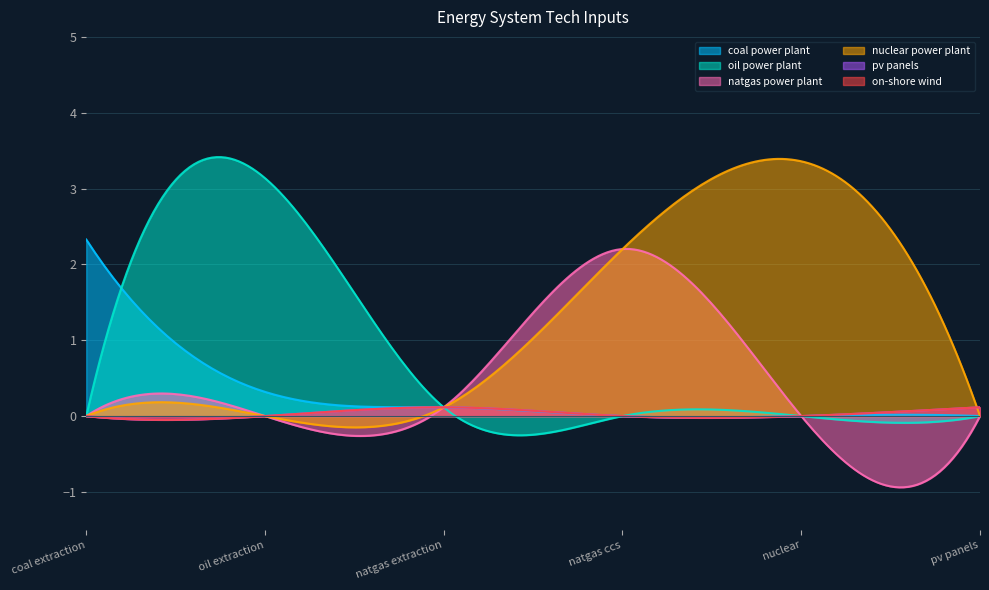

List the labels in order of nuclear power plant value, largest first.

nuclear, natgas ccs, natgas extraction, coal extraction, oil extraction, pv panels